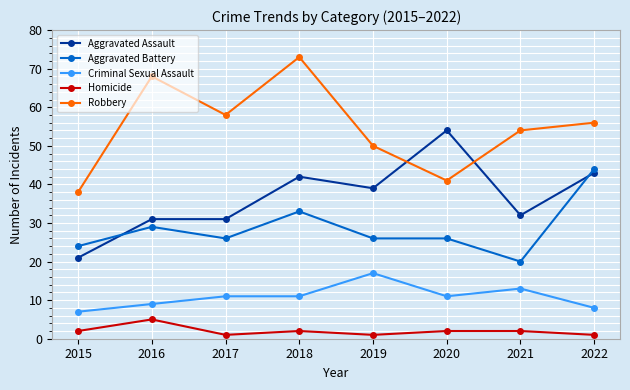

At how many categories does at least one series exceed 15?

8